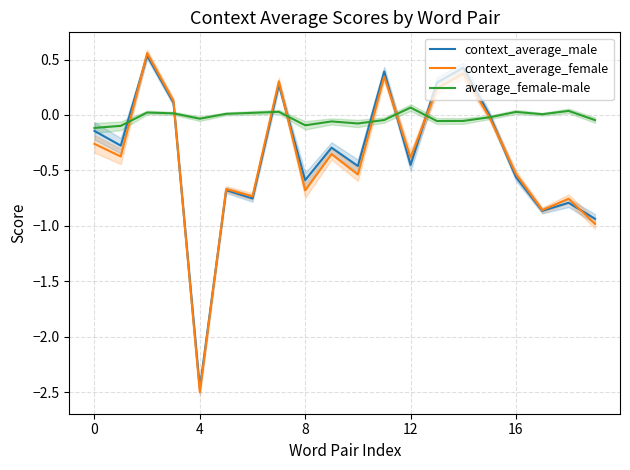

True or false: average_female-male has more than 1 interior local peaks.

True